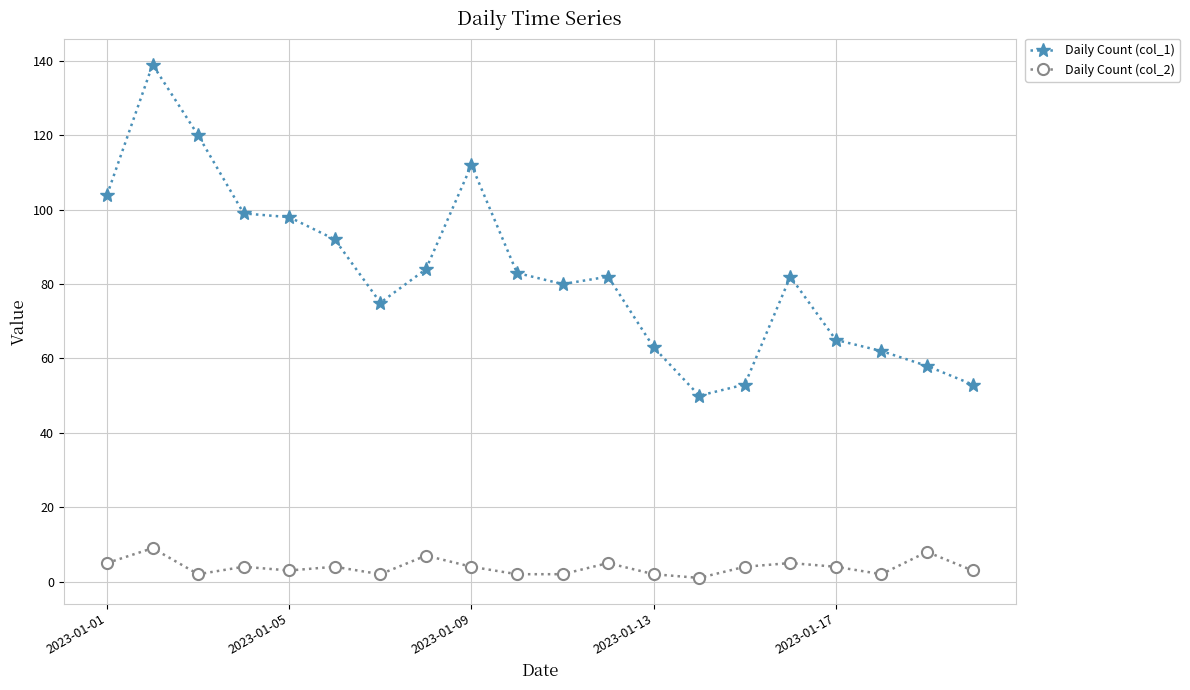

What is the maximum value shown in the chart?

139